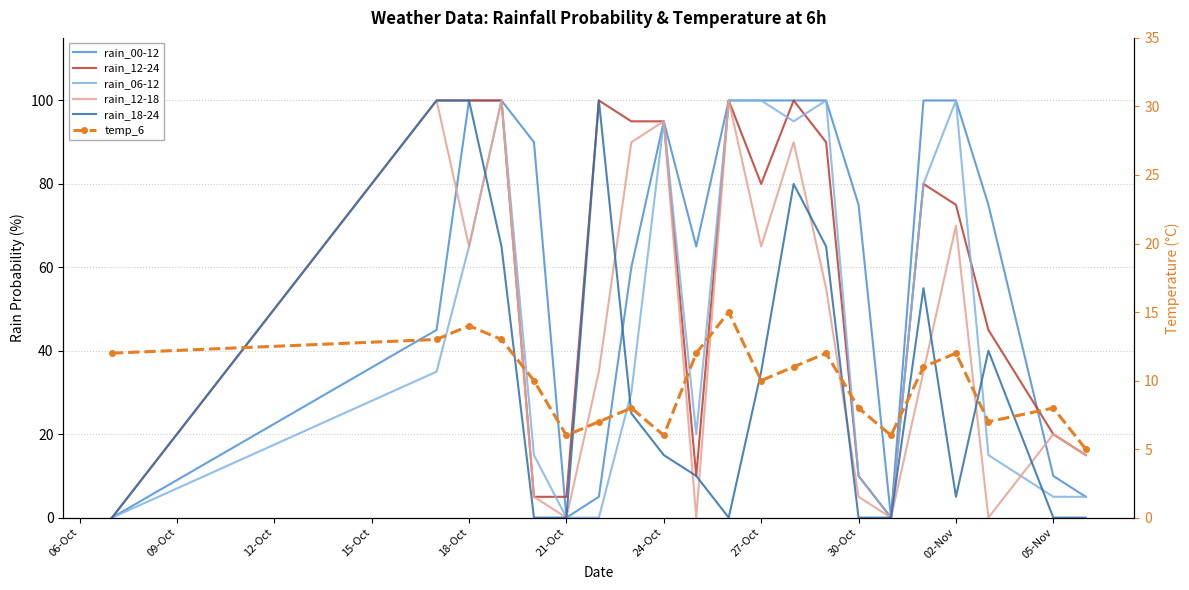

True or false: rain_18-24 and temp_6 cross at least once.

True